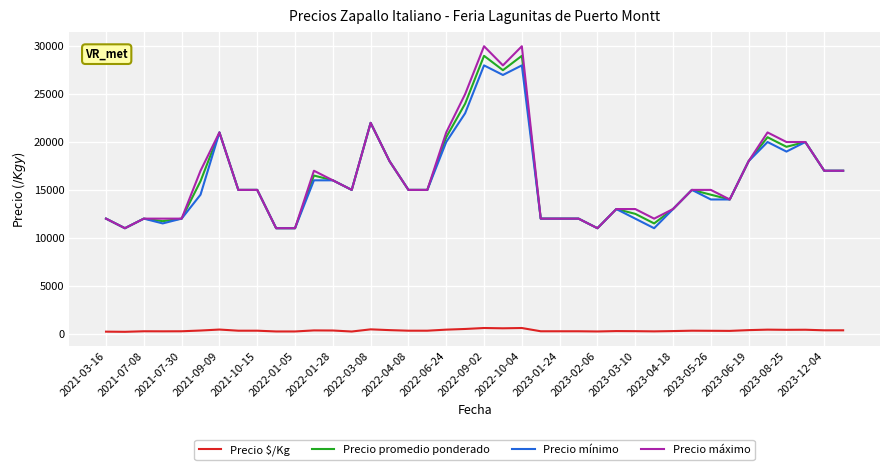

True or false: Precio $/Kg and Precio promedio ponderado cross at least once.

False